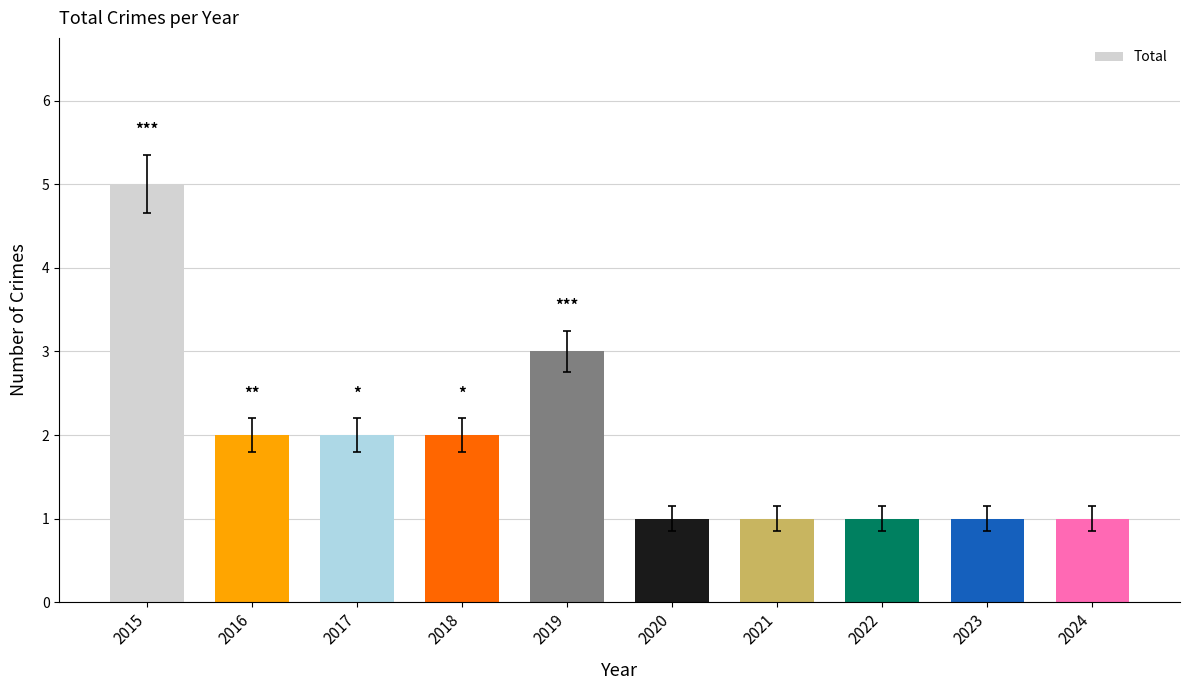

What is the average value?

2